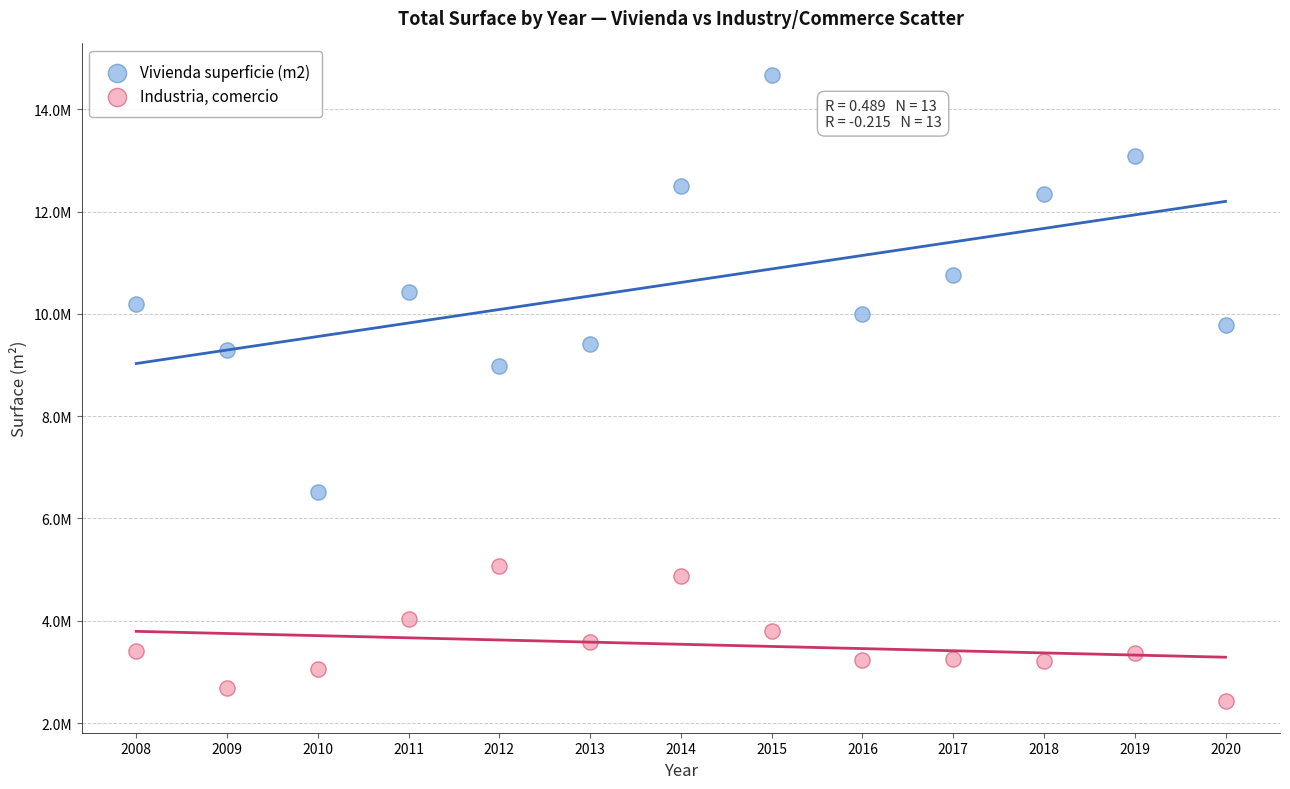

Which series contains the highest Y value?

Vivienda superficie (m2)